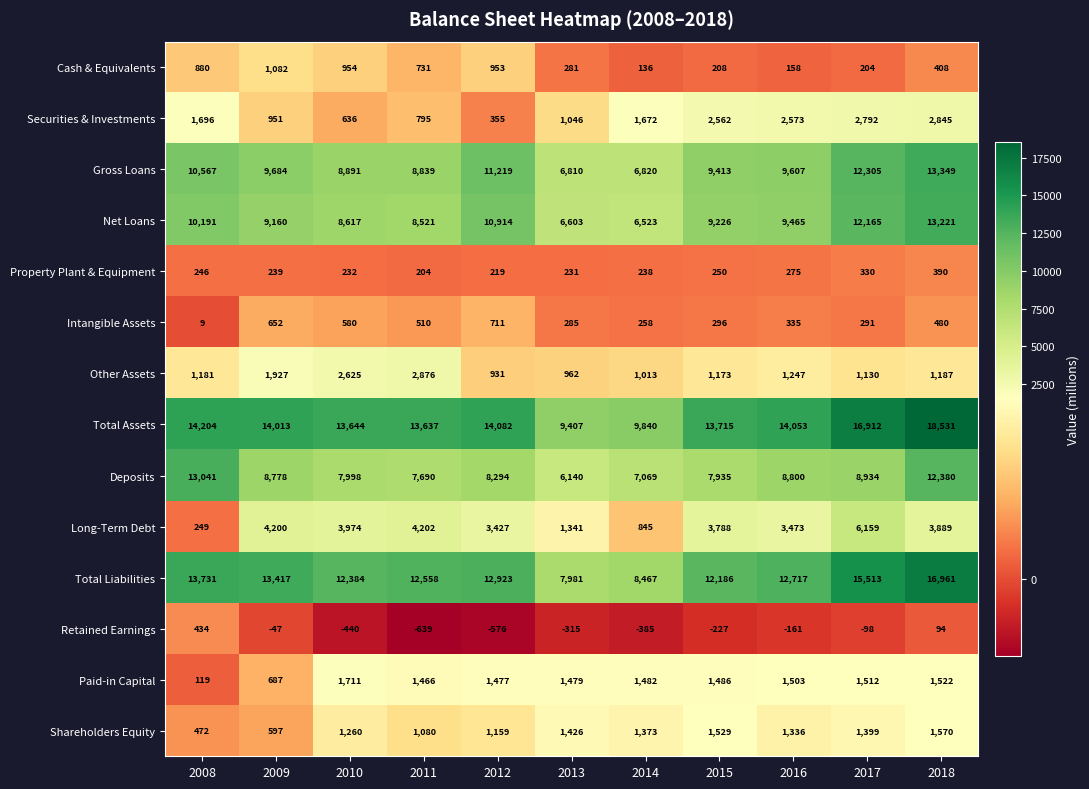

What is the difference between the maximum and second lowest values in the Securities & Investments series?

2209